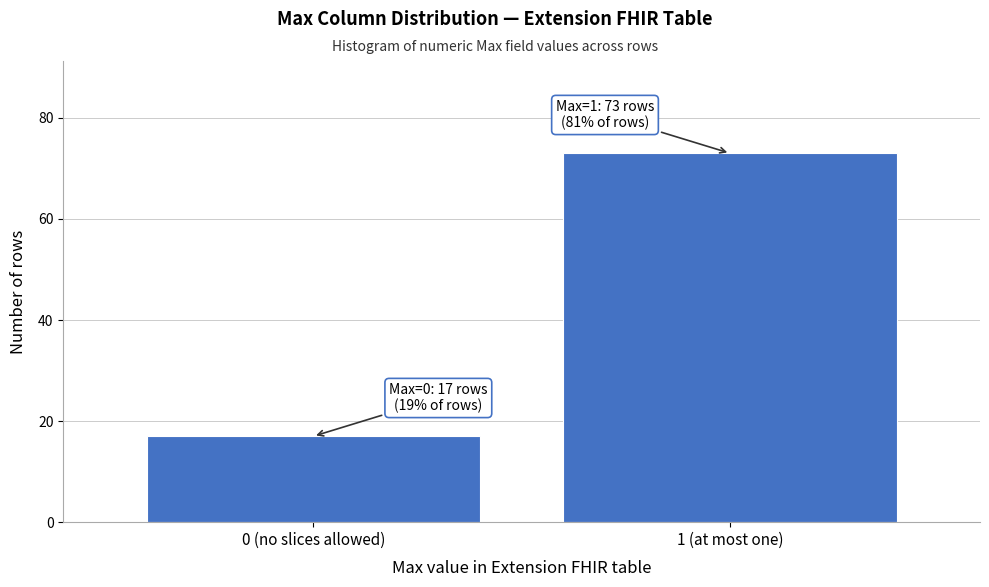

Reading left to right, extract all data points from this chart.

17	73